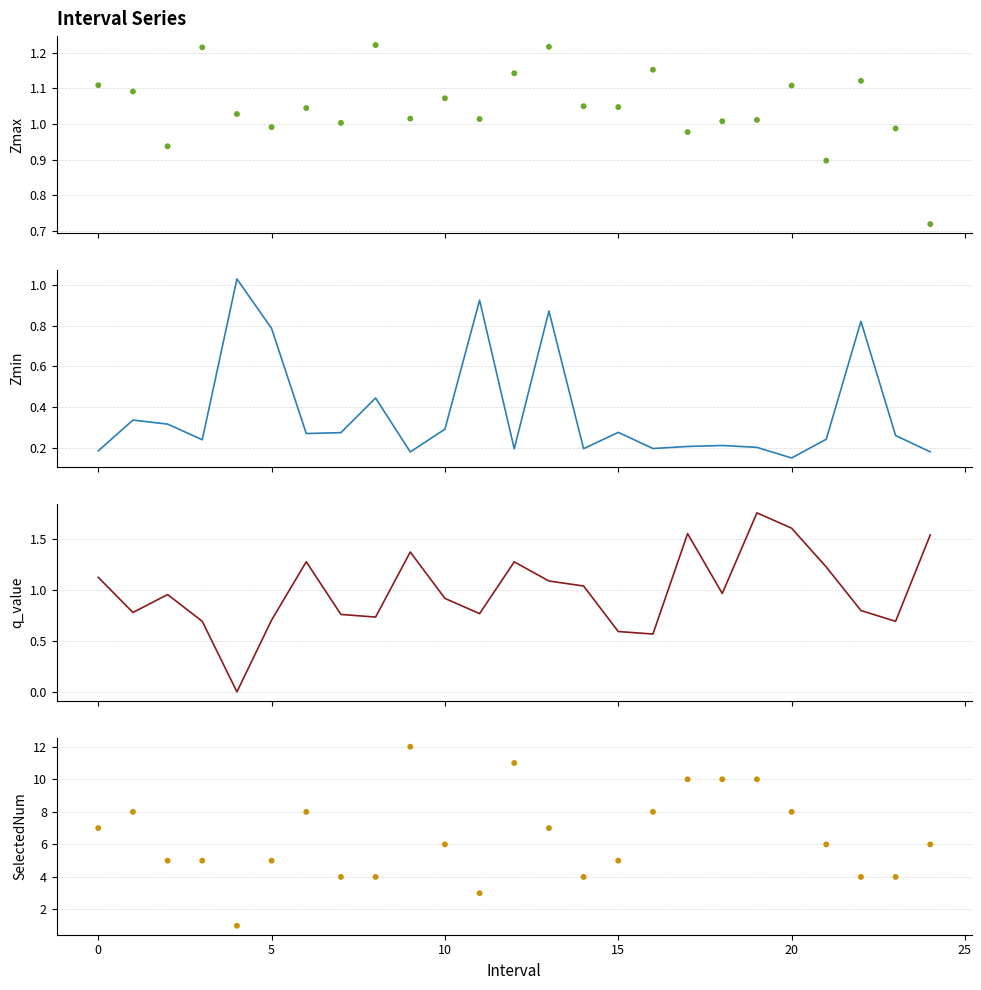

At how many categories does at least one series exceed 10?

2